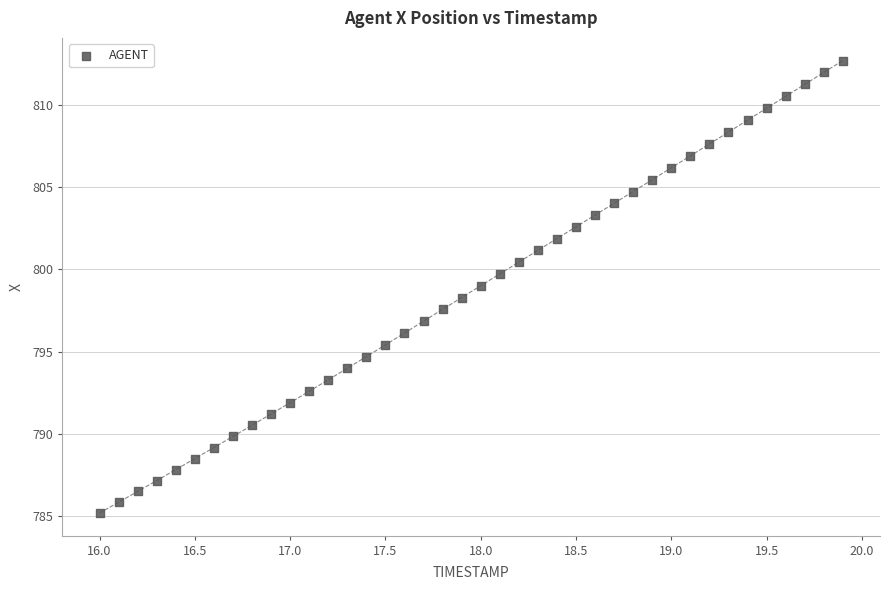

What is the range of Y values (max minus min)?

27.5